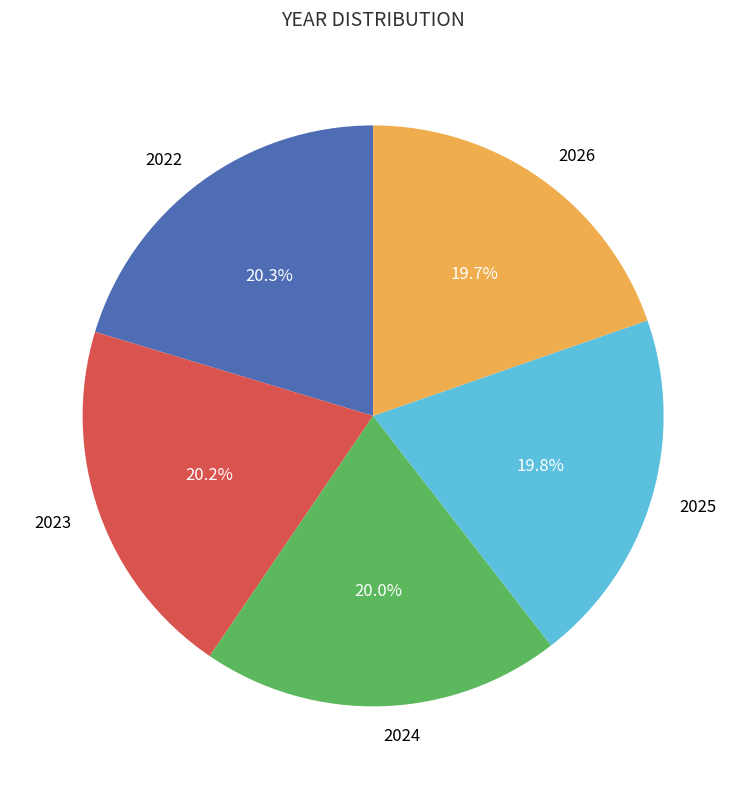

How many segments does this pie chart have?

5